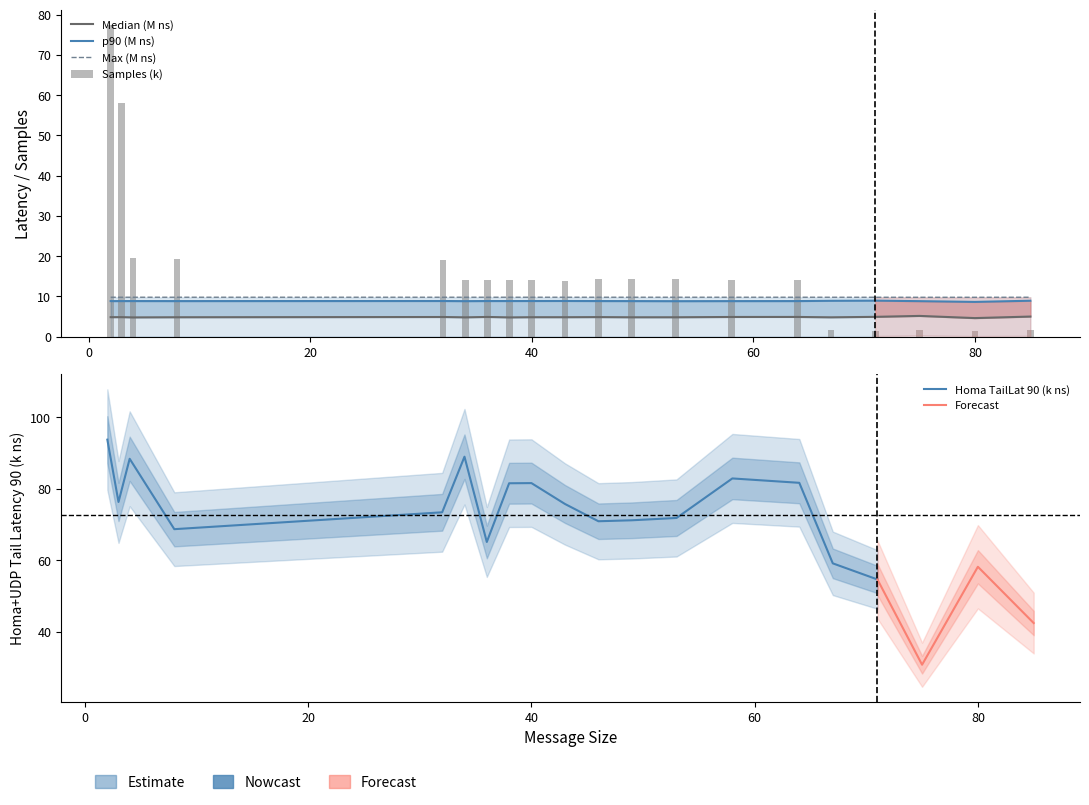

What position from the right is 67.0?

5